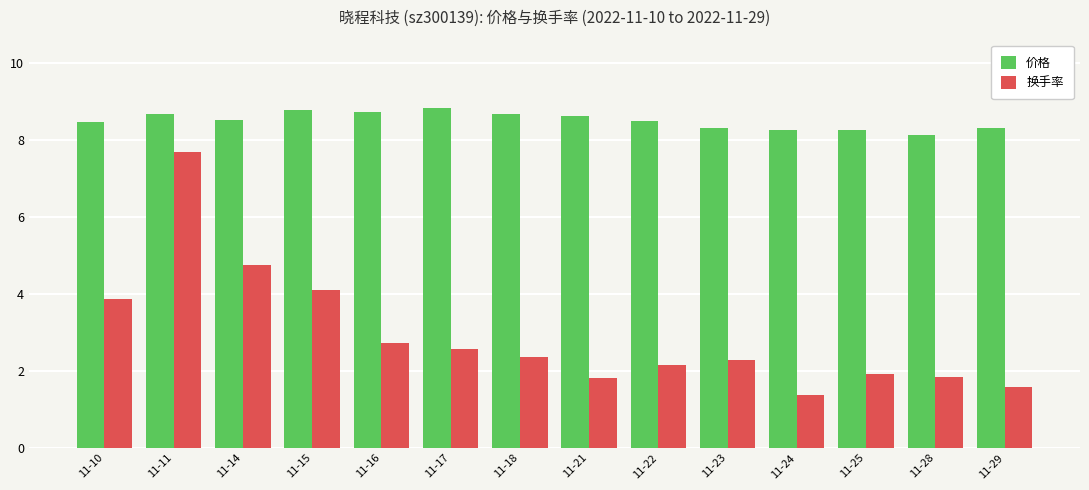

How many groups of bars are there?

14